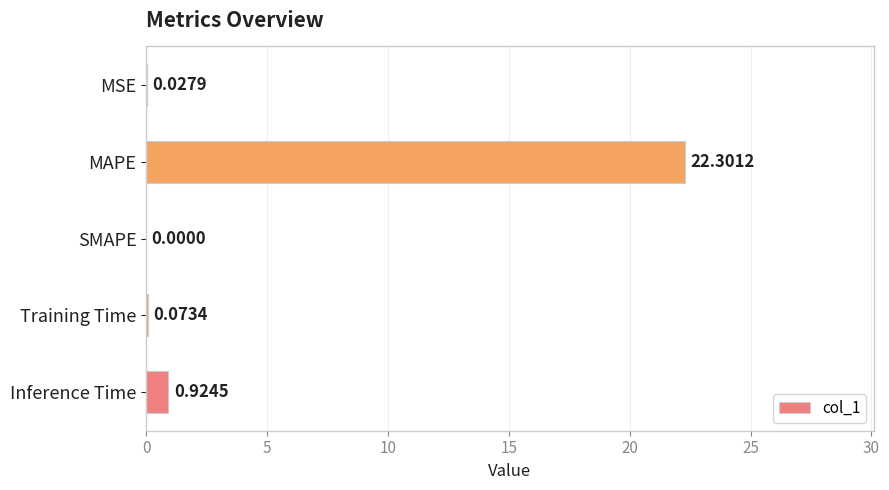

What is the sum of all values?

23.3